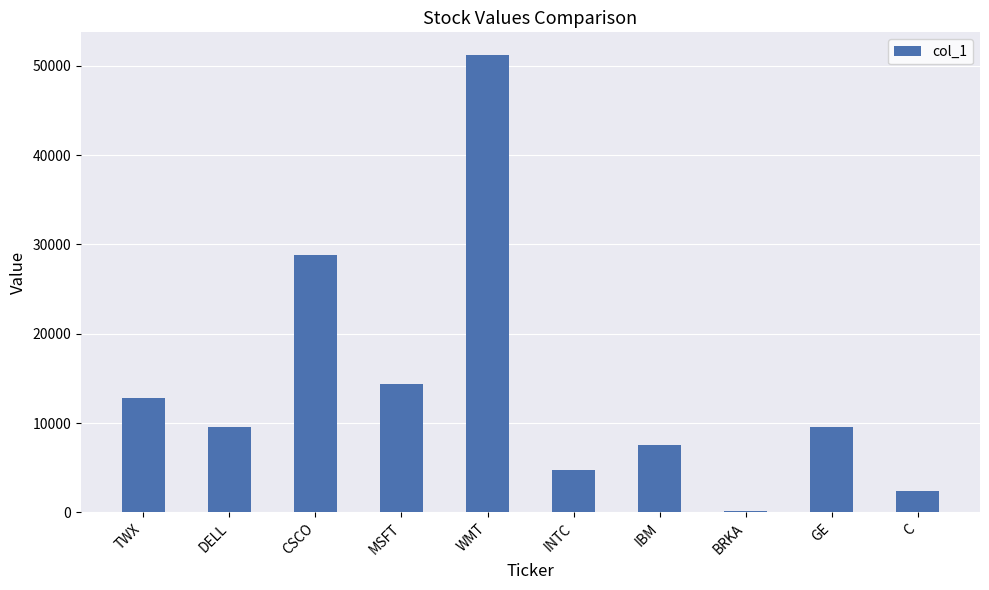

At which label is the value closest to 25650?

CSCO